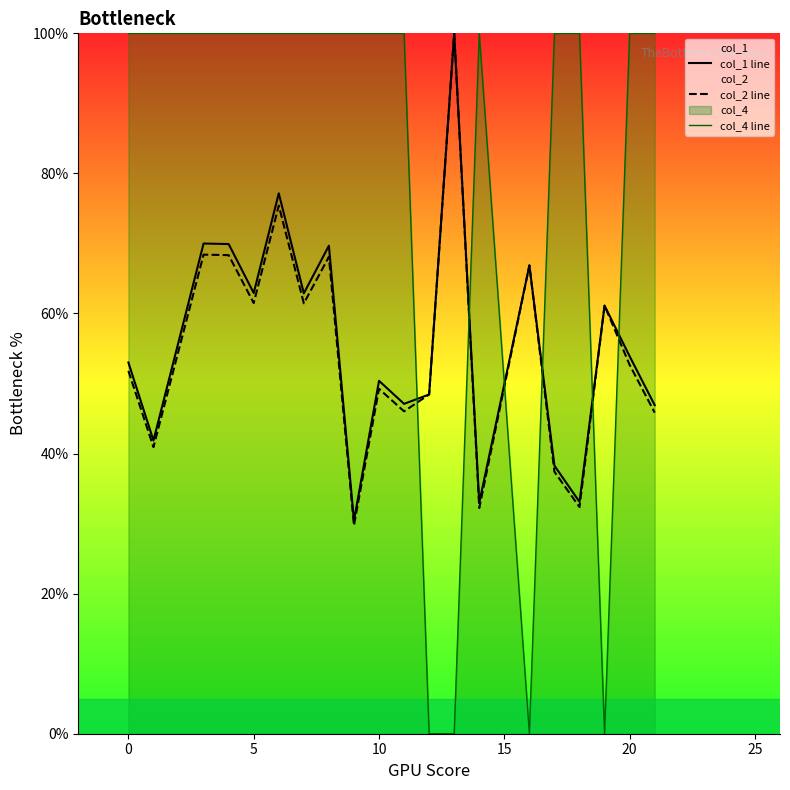

What is the sum of all col_4 line values?

1600.0